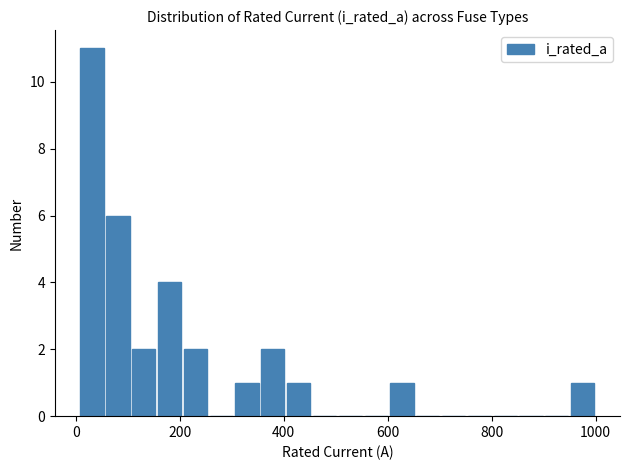

Read against the x-axis, roughly where is the centre of the tallest bar?

40